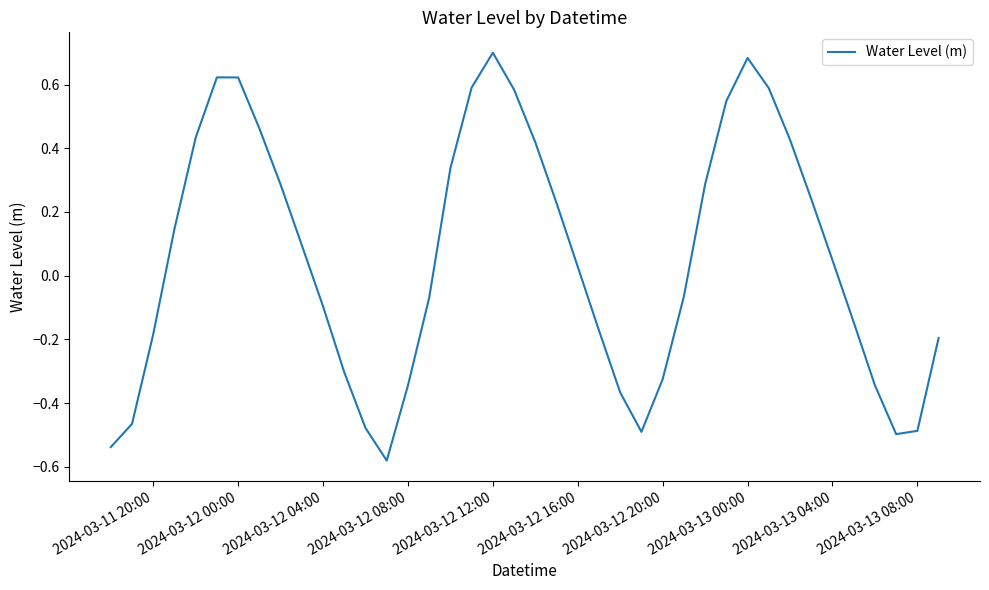

What is the difference between the maximum and minimum values?

1.3